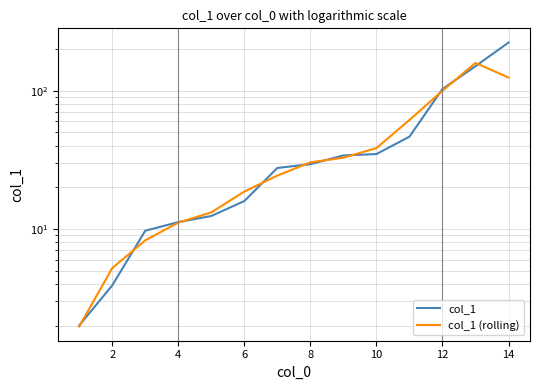

What is the average value of the col_1 series?

50.3